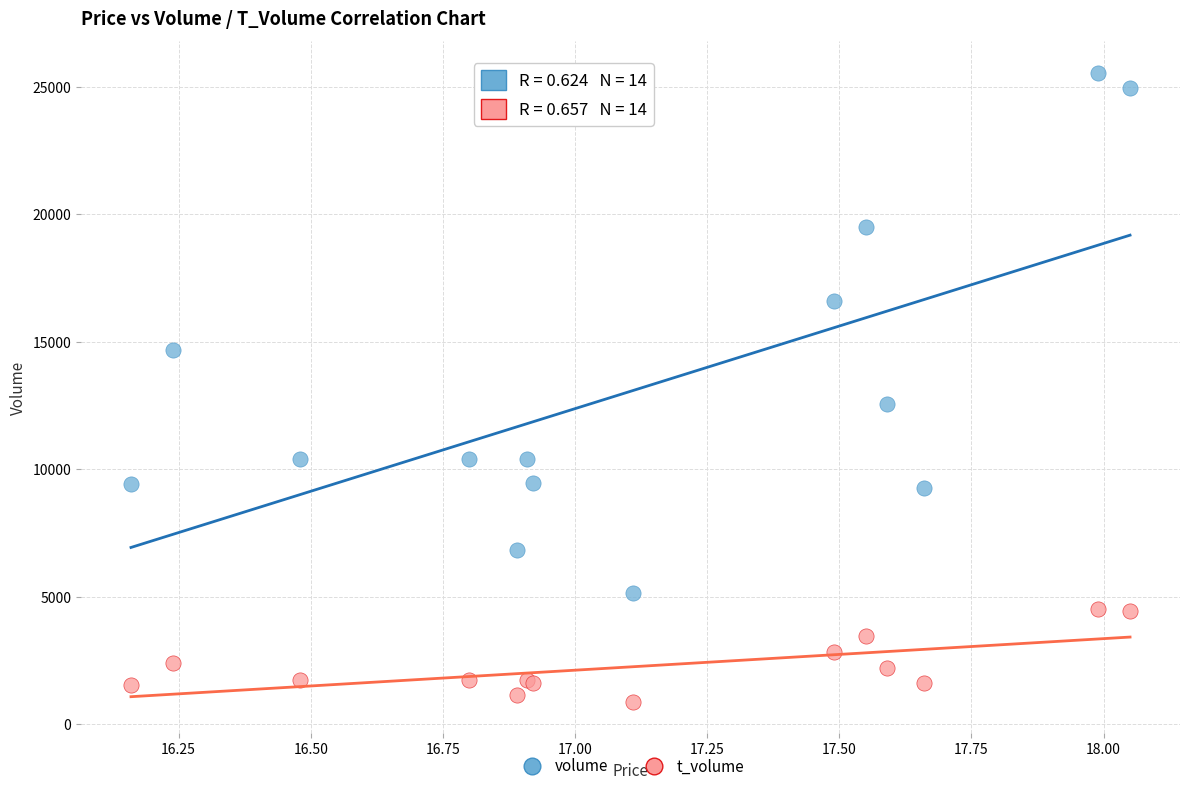

What are all the series names shown in the legend?

volume, t_volume